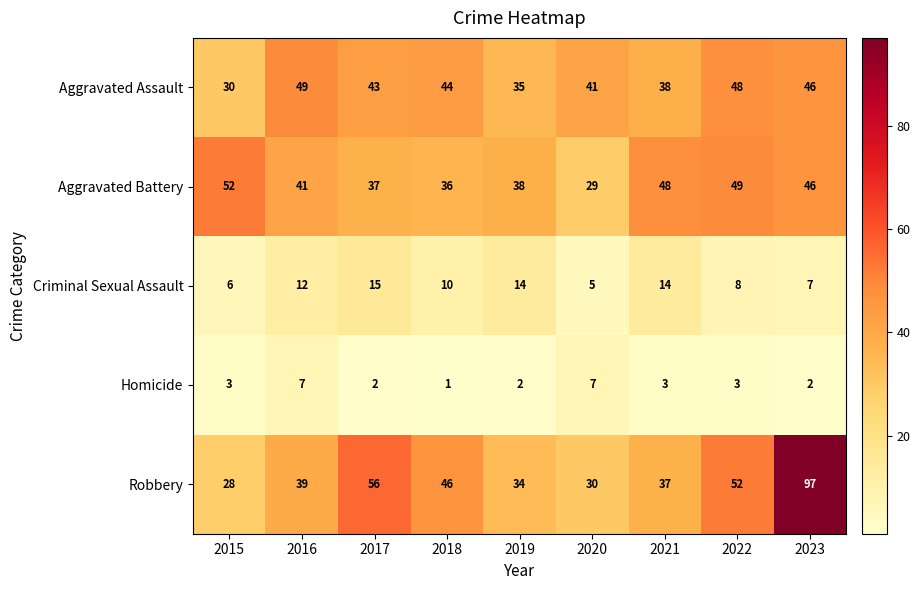

At which category is the sum across all series the highest?

2023